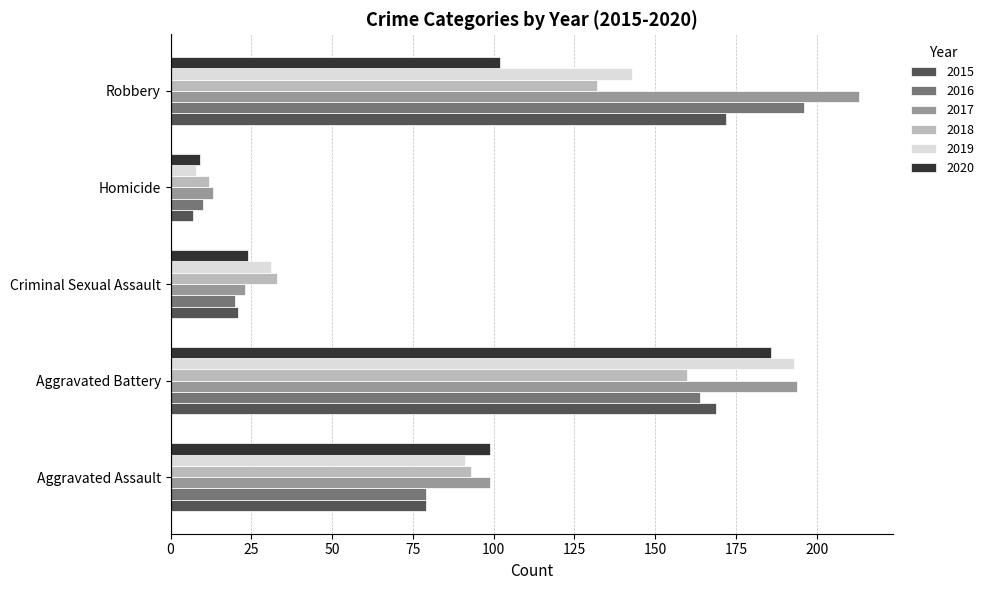

Is it true that 2019 equals 91 at Aggravated Assault?

True